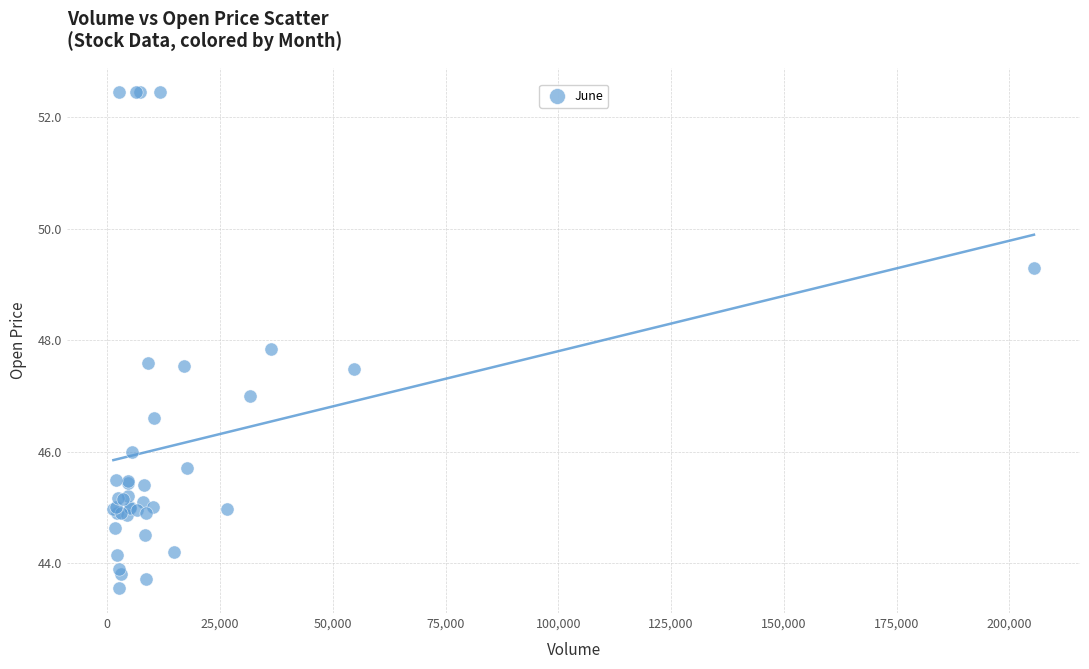

What Y value in the scatter plot is closest to 48?

47.9